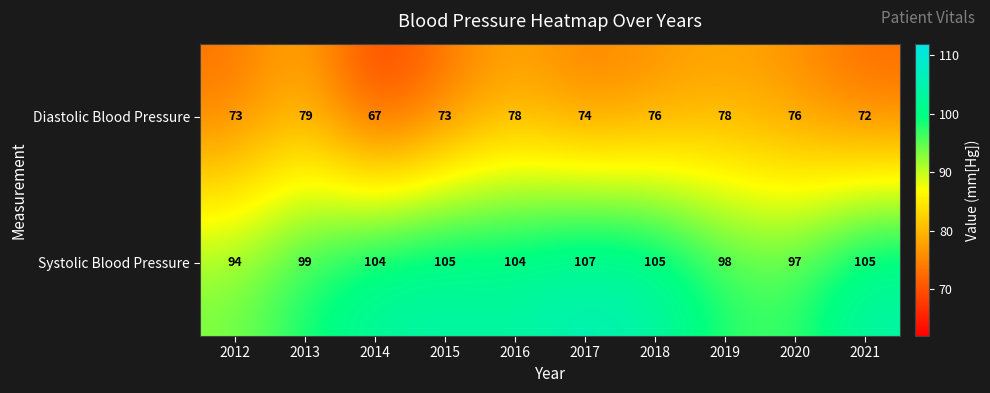

At which category is the sum across all series the highest?

2016